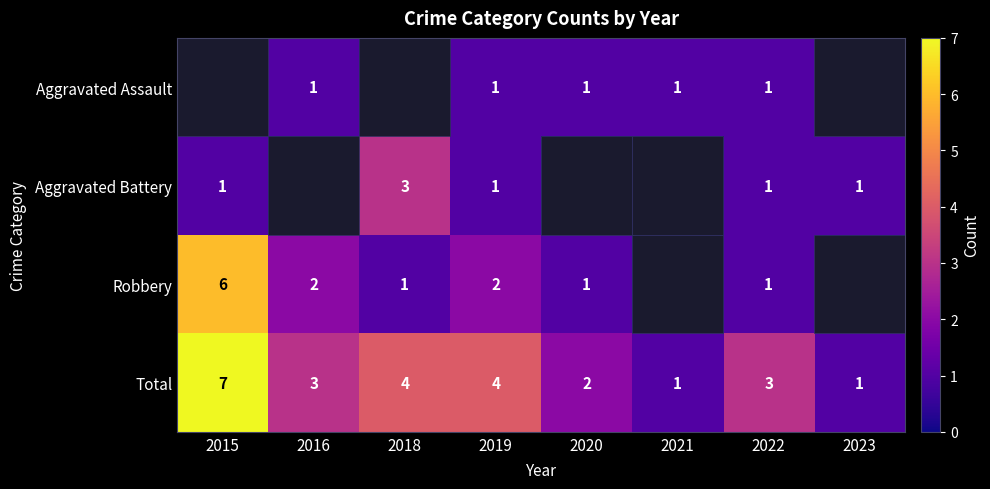

What value does the Total series have at 2018?

4